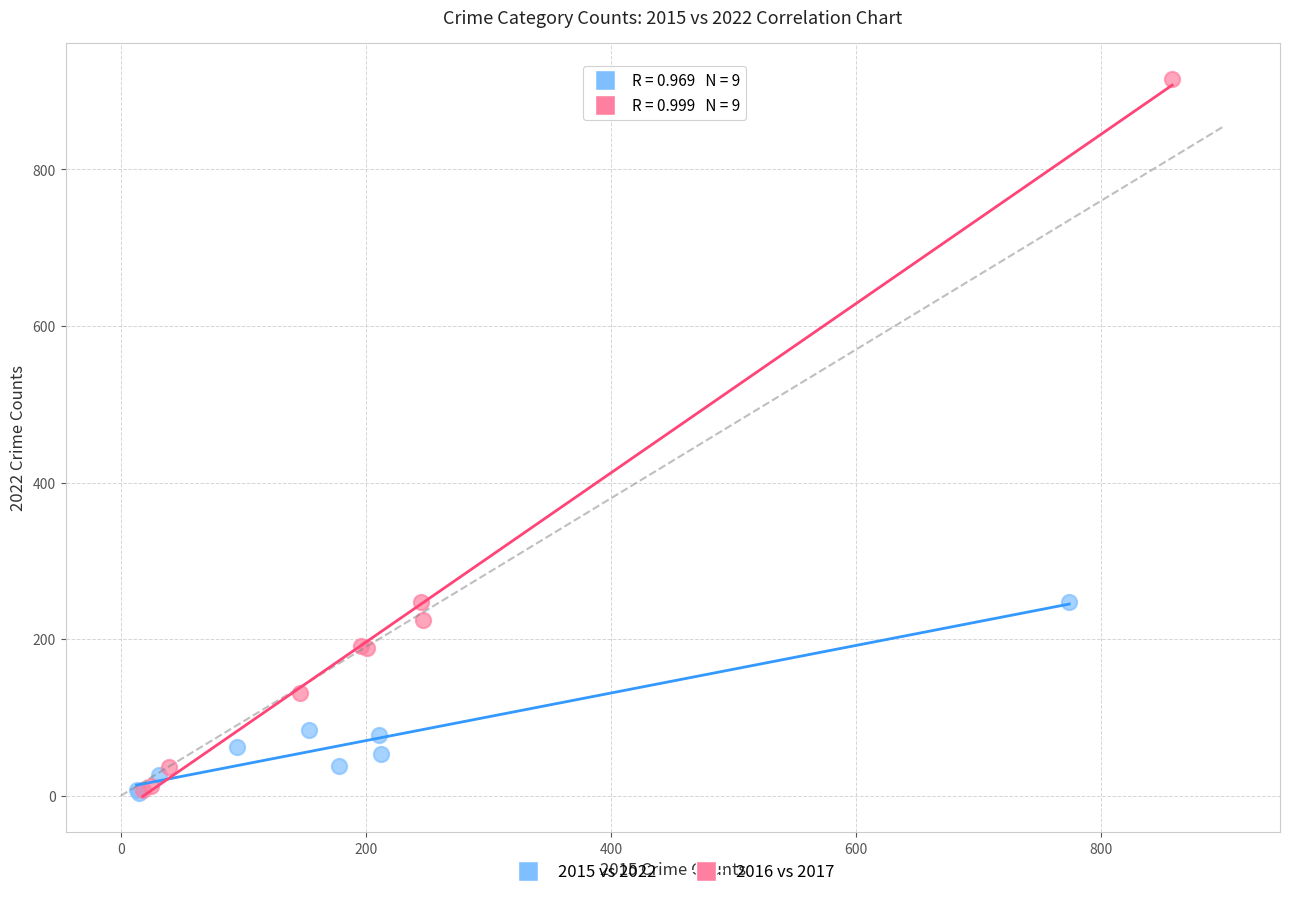

Which series reaches the maximum Y coordinate?

2016 vs 2017